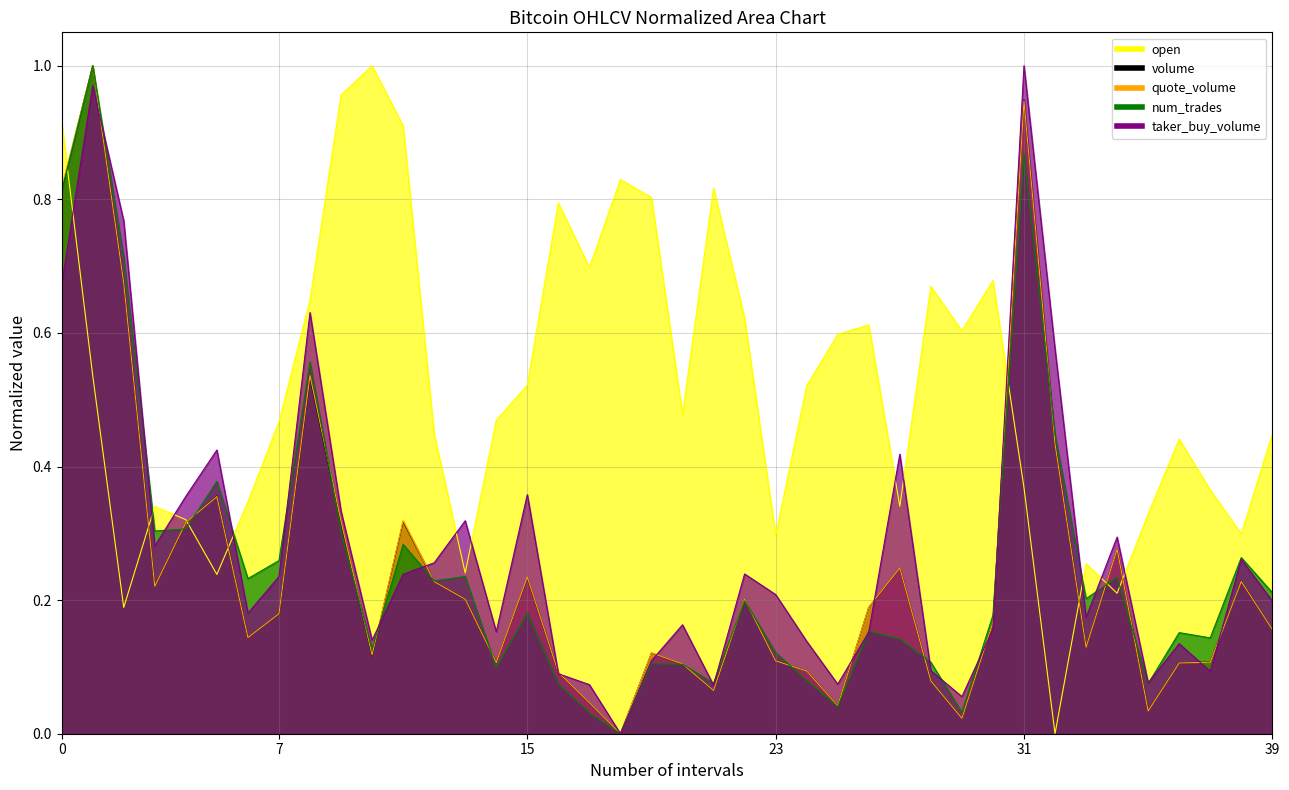

True or false: quote_volume has more than 1 interior local peaks.

True